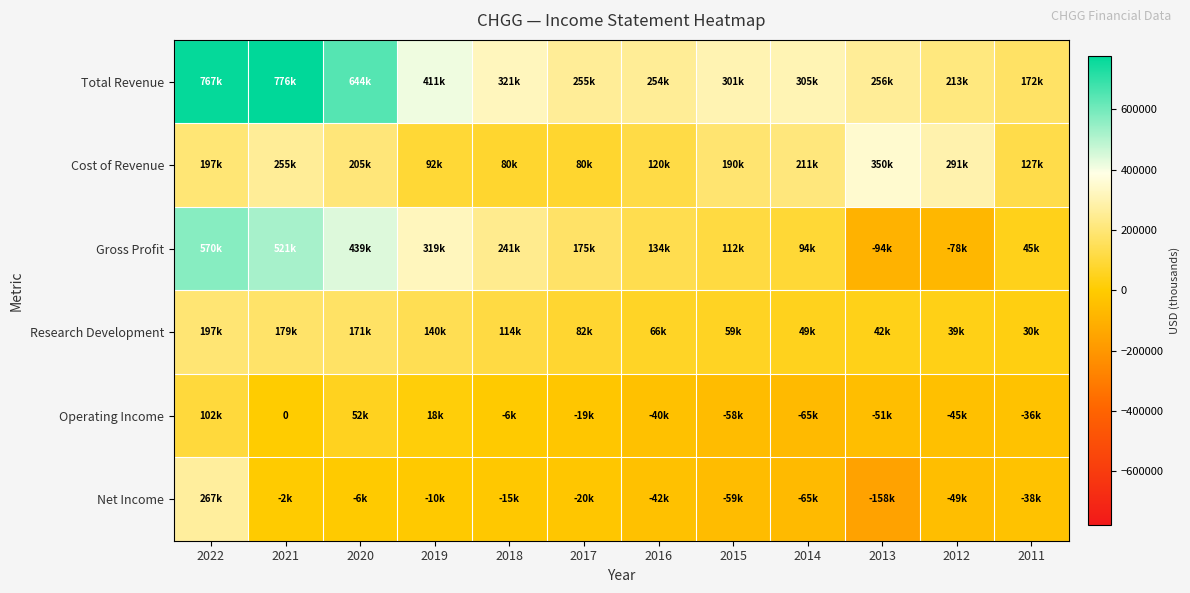

Which series has the largest total across all categories?

Total Revenue